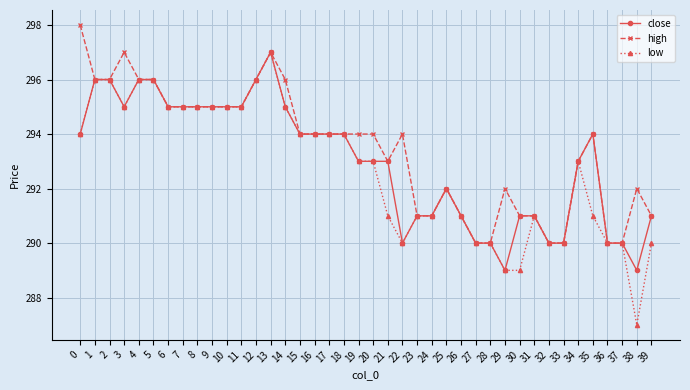

Count the number of data series in this chart.

3